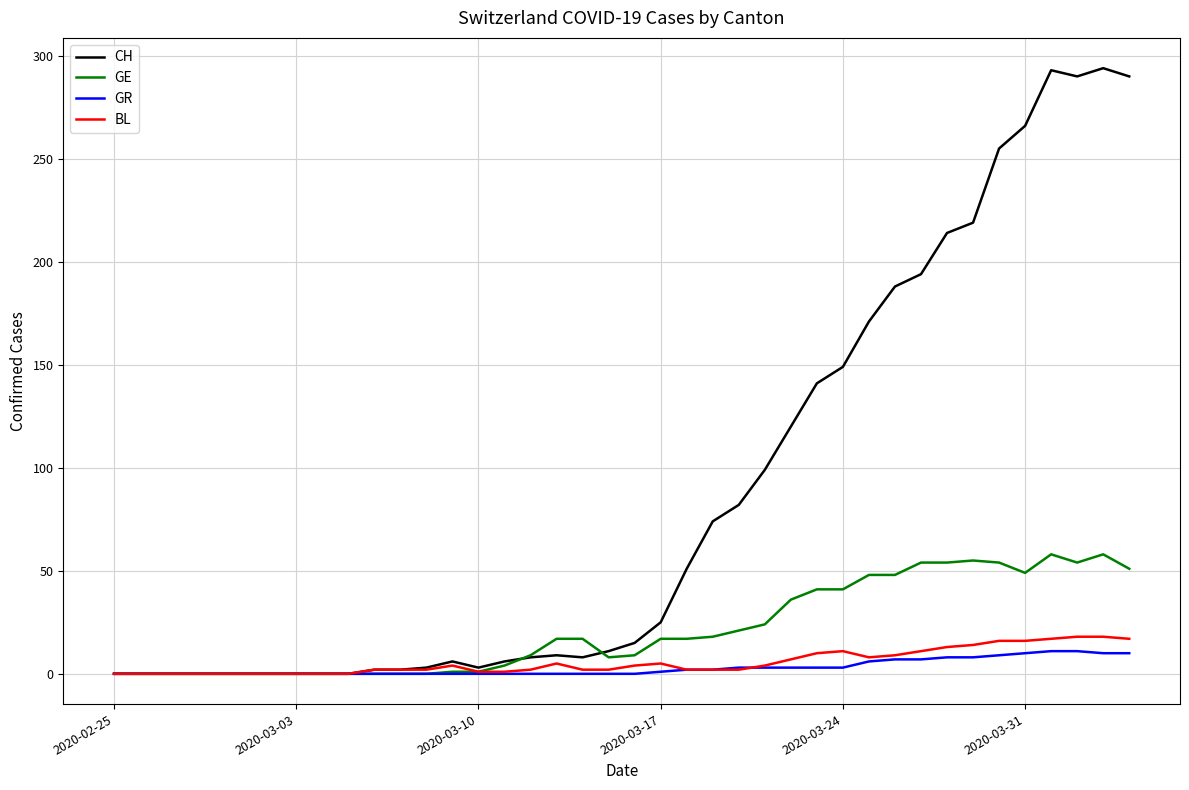

What is the highest value of the GE series?

58